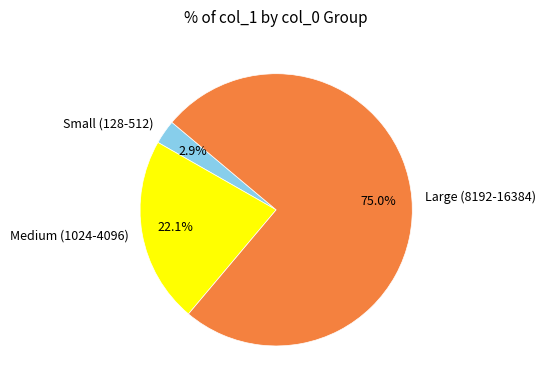

Approximately how many times larger is the value at Medium (1024-4096) compared to Large (8192-16384)?

0.3